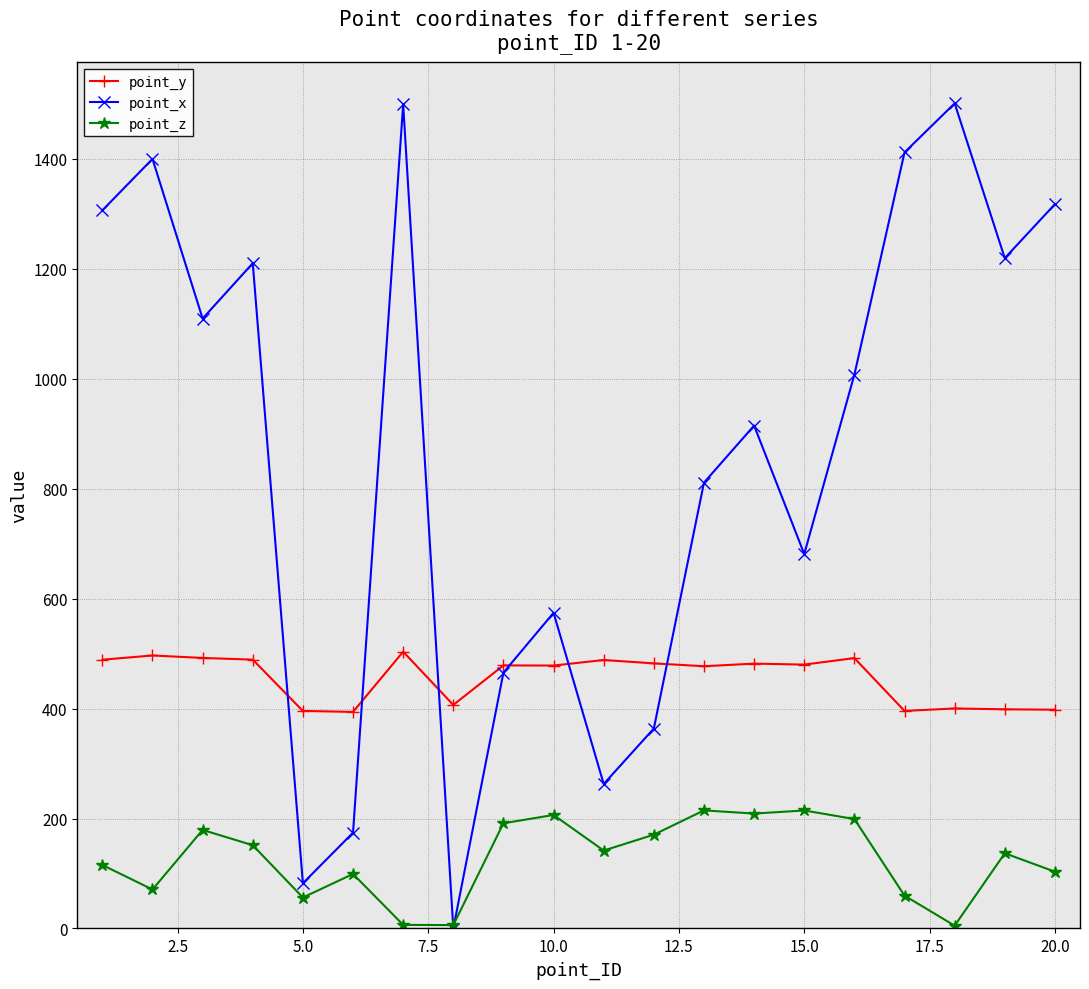

What is the value of the point_y point at the 10th from the left?

478.2